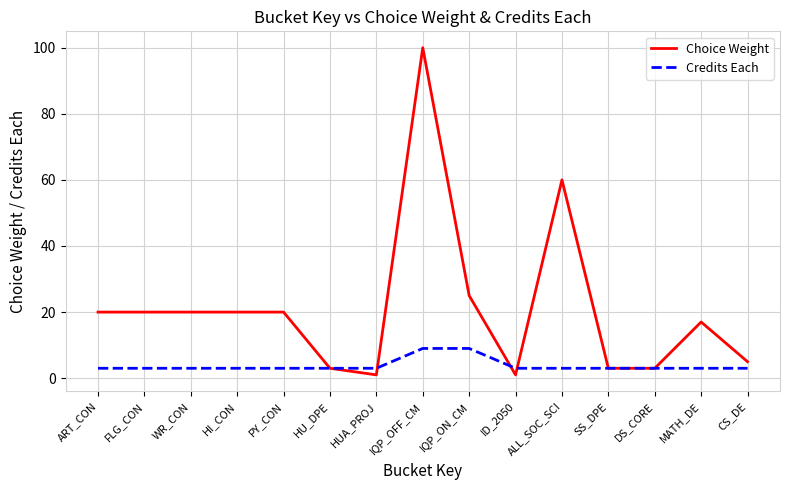

What is the sum of the Choice Weight values at HUA_PROJ and WR_CON?

21